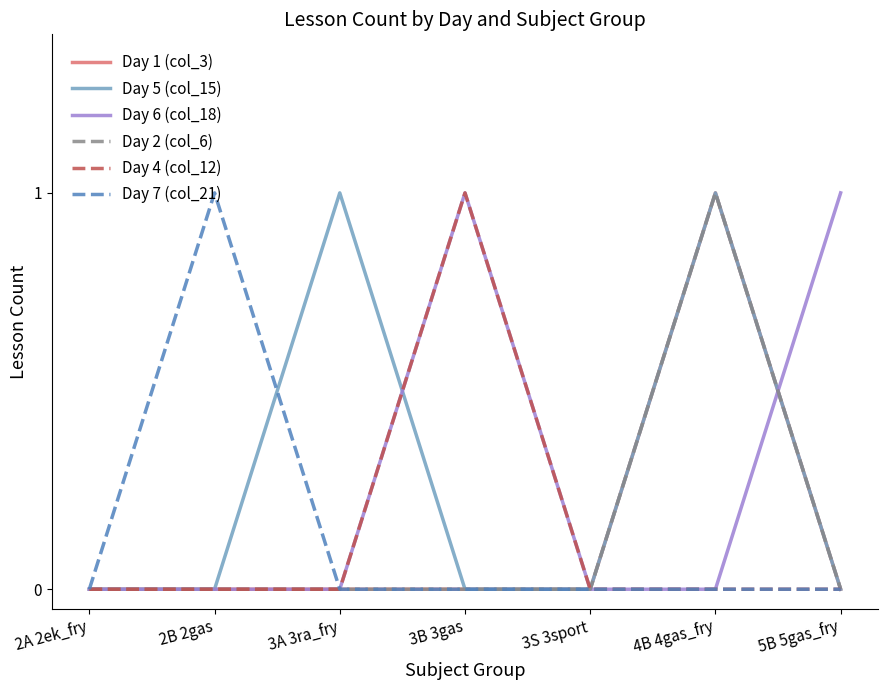

What is the greatest value displayed?

1